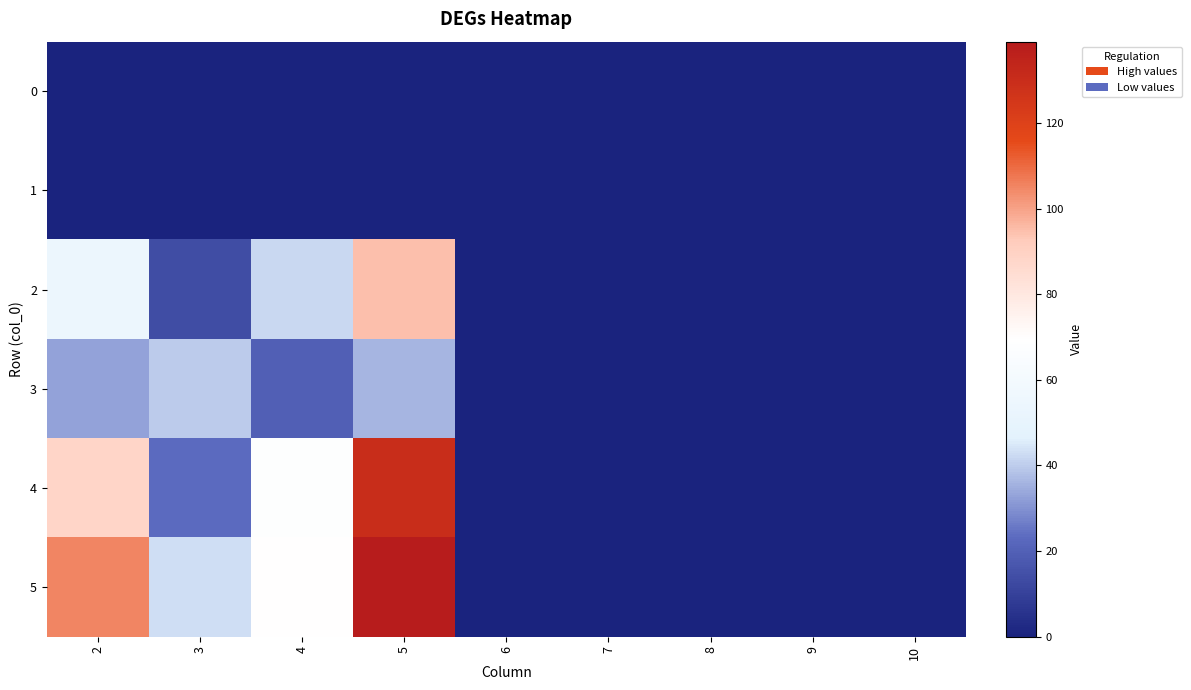

Reading left to right, list all the values displayed in this chart.

0: 2=0	3=0	4=0	5=0	6=0	7=0	8=0	9=0	10=0
1: 2=0	3=0	4=0	5=0	6=0	7=0	8=0	9=0	10=0
2: 2=54	3=14	4=42	5=95	6=0	7=0	8=0	9=0	10=0
3: 2=33	3=40	4=20	5=36	6=0	7=0	8=0	9=0	10=0
4: 2=88	3=23	4=68	5=130	6=0	7=0	8=0	9=0	10=0
5: 2=105	3=43	4=70	5=139	6=0	7=0	8=0	9=0	10=0